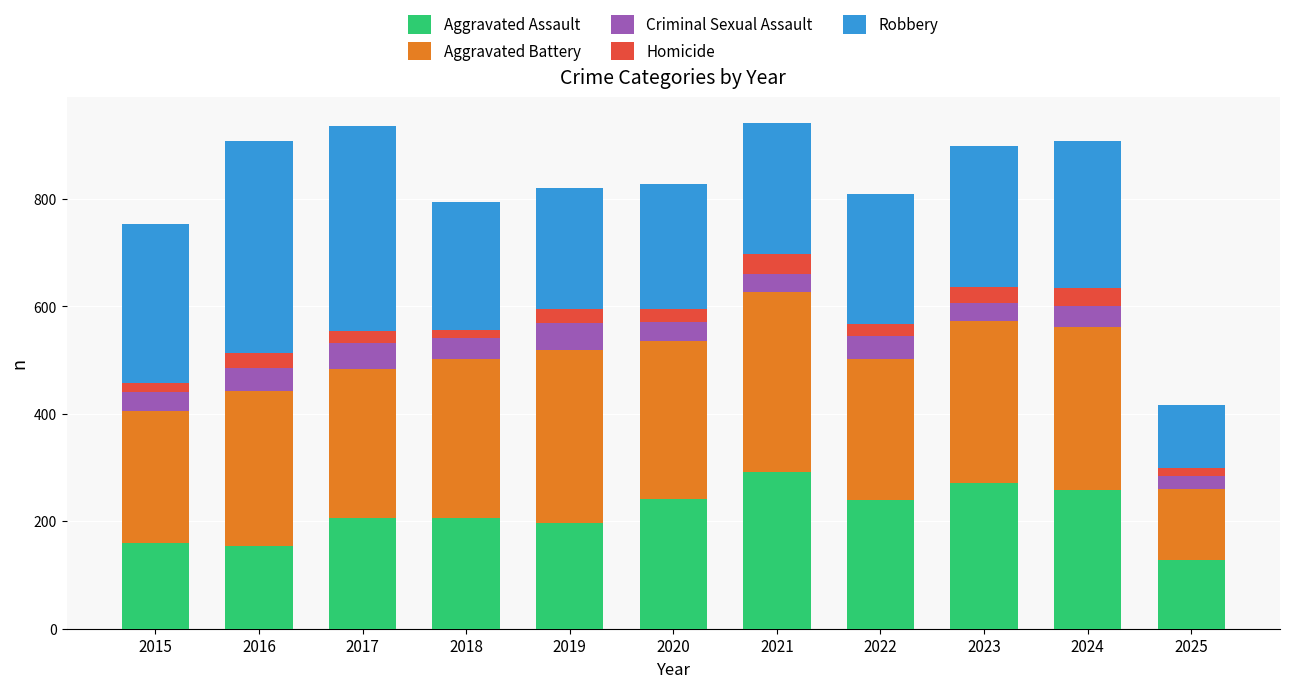

Count the number of data series in this chart.

5